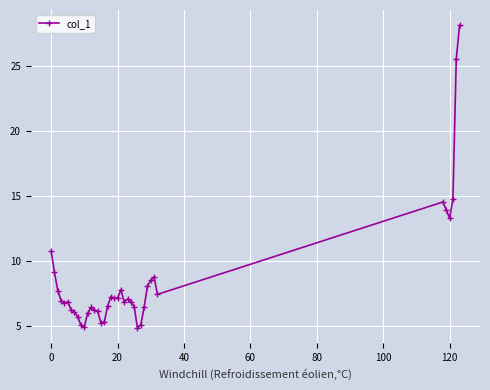

What is the sum of all values?

333.8